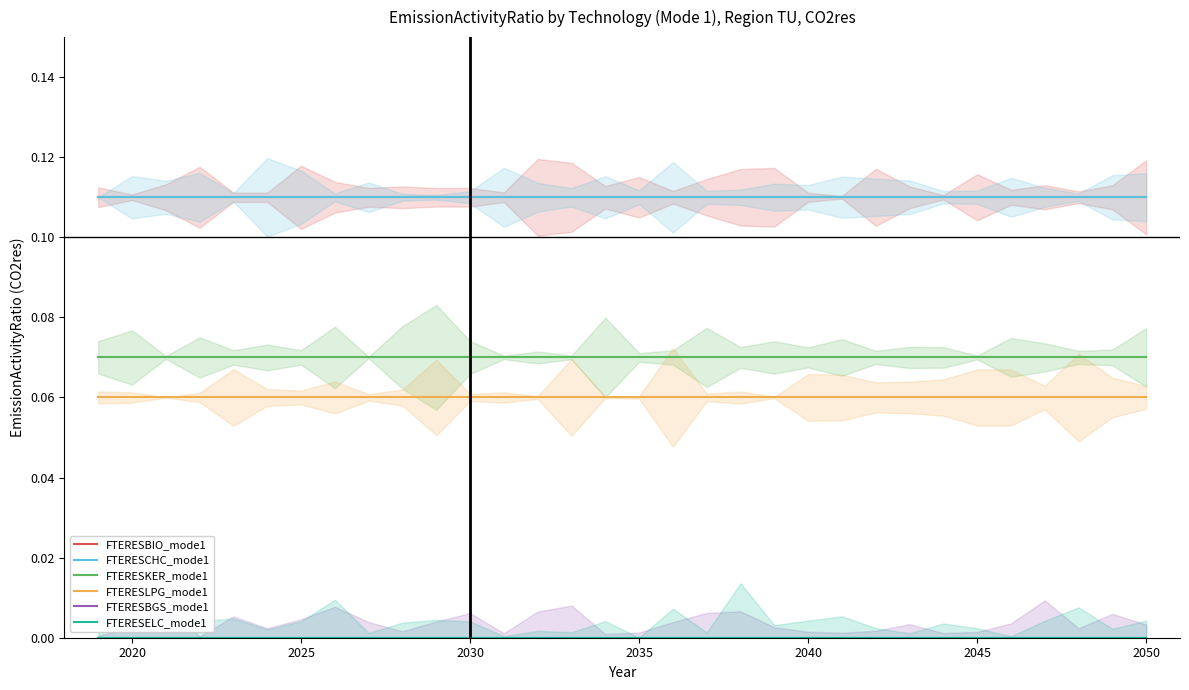

List the series in order of their peak value, highest first.

FTERESBIO_mode1, FTERESCHC_mode1, FTERESKER_mode1, FTERESLPG_mode1, FTERESBGS_mode1, FTERESELC_mode1